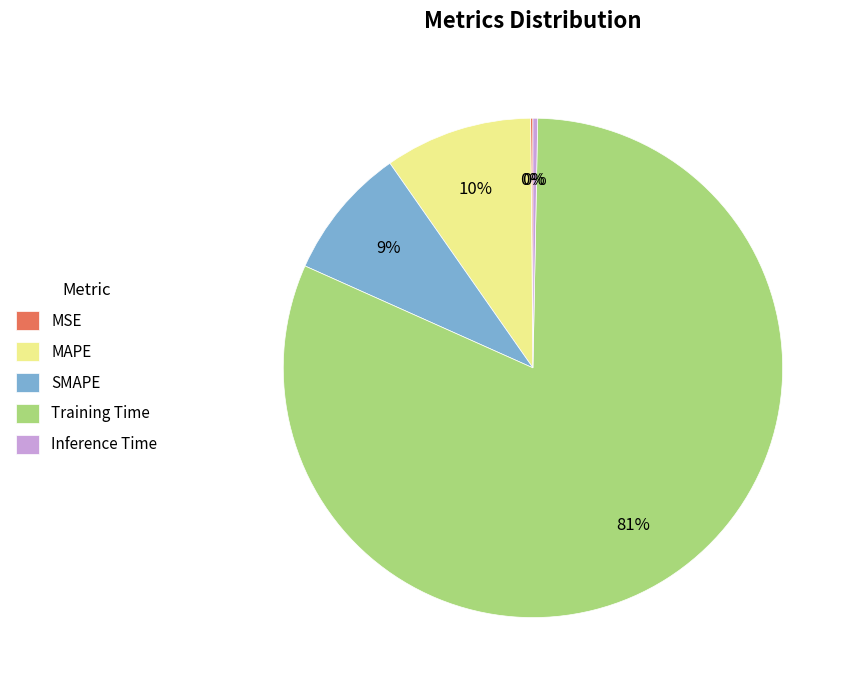

Is it true that MAPE is 10% of the pie?

True